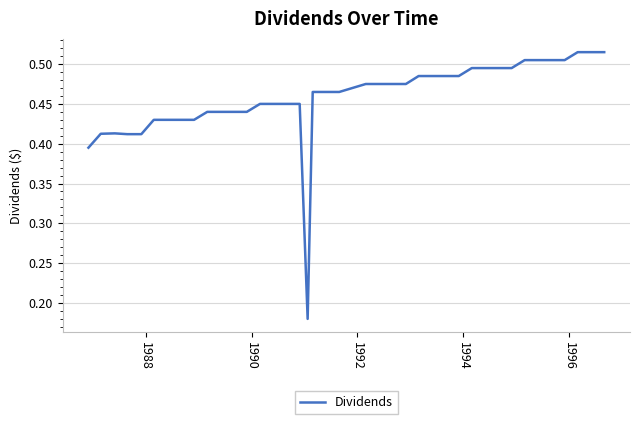

What is the difference between the maximum and minimum values?

0.3